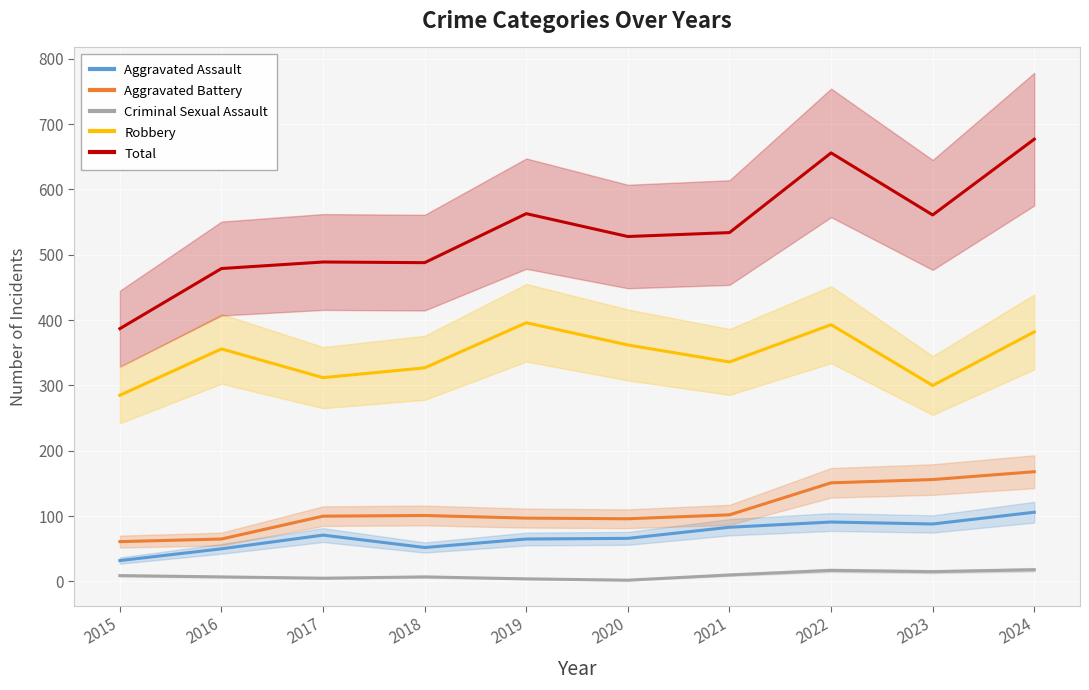

Which series has the largest range (max minus min)?

Total